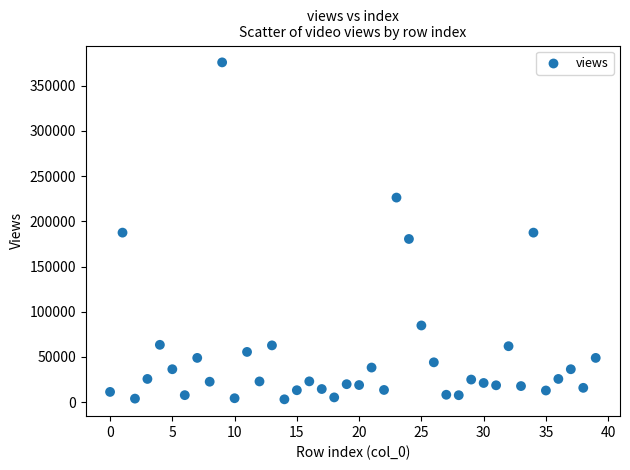

What is the range of Y values (max minus min)?

372706